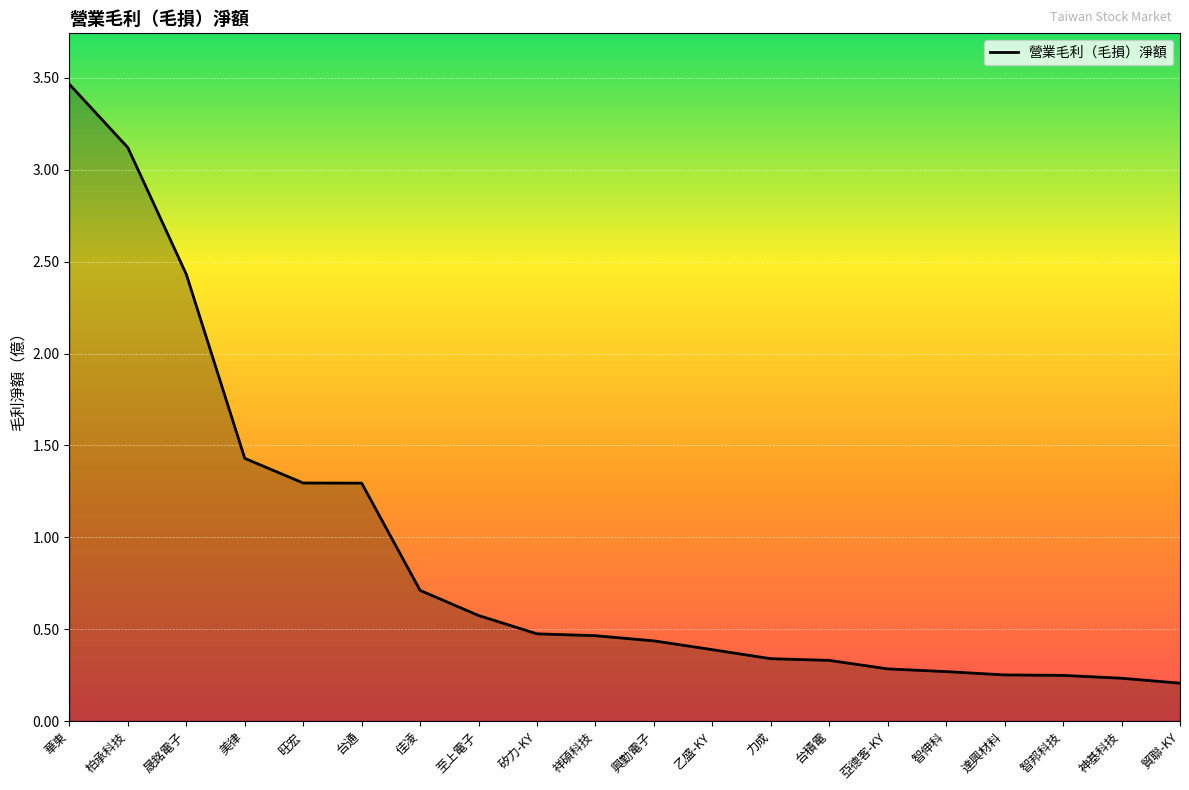

What is the greatest value displayed?

3.5